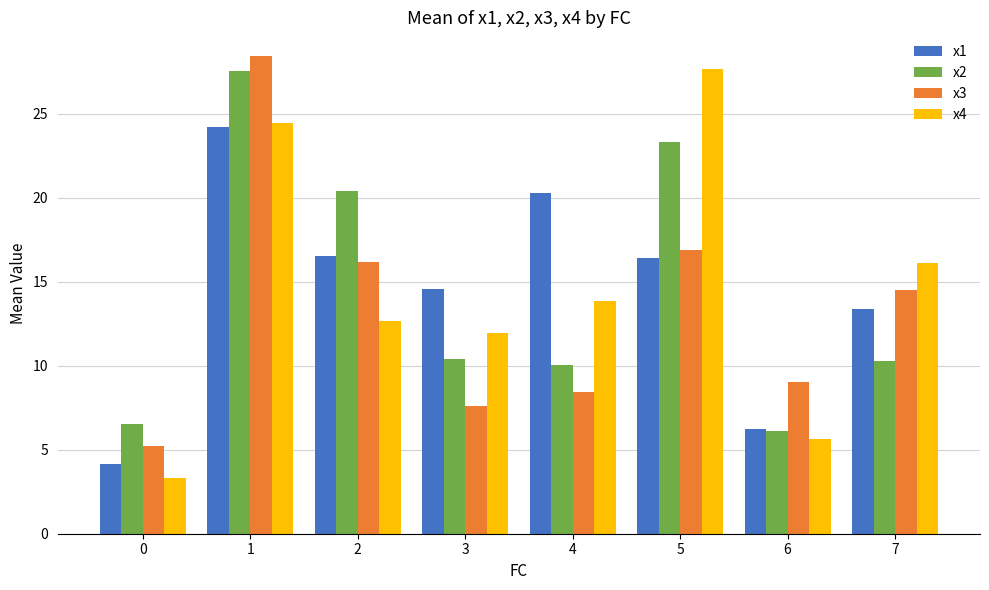

What is the difference between the x4 values at 0 and 1?

21.1